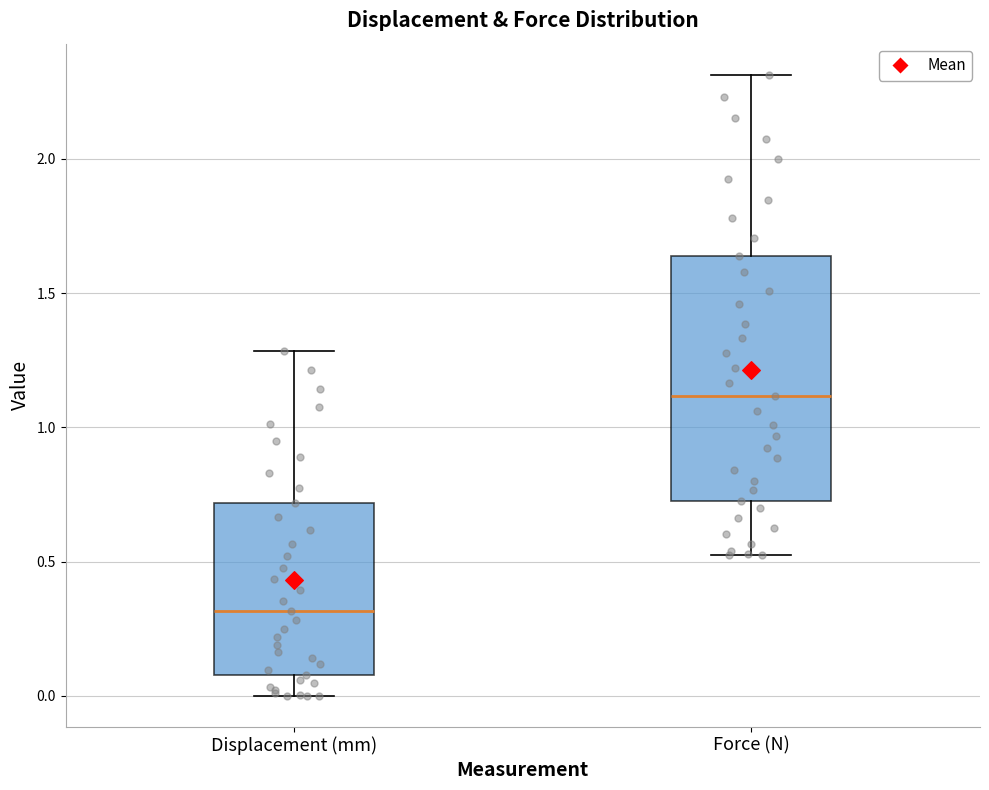

Where does the lower whisker of the box for Force (N) end on the y-axis? The values are not printed on the chart, so give them approximately, as read against the axis.

0.55